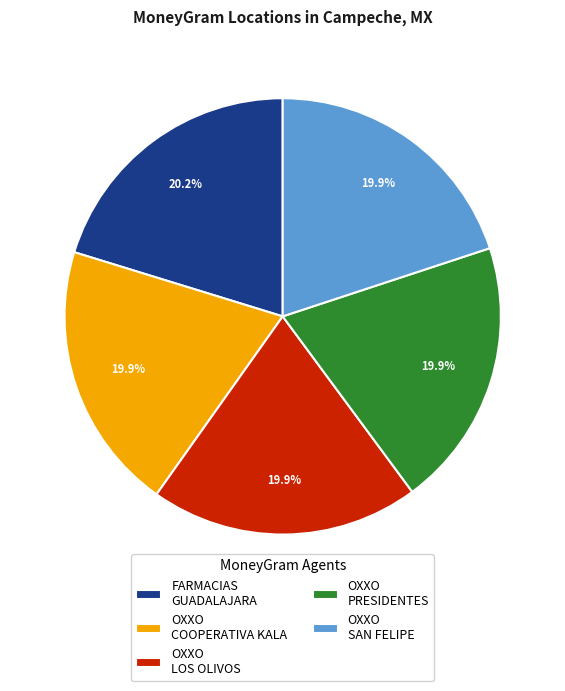

Approximately how many times larger is the value at FARMACIAS GUADALAJARA compared to OXXO LOS OLIVOS?

1.0